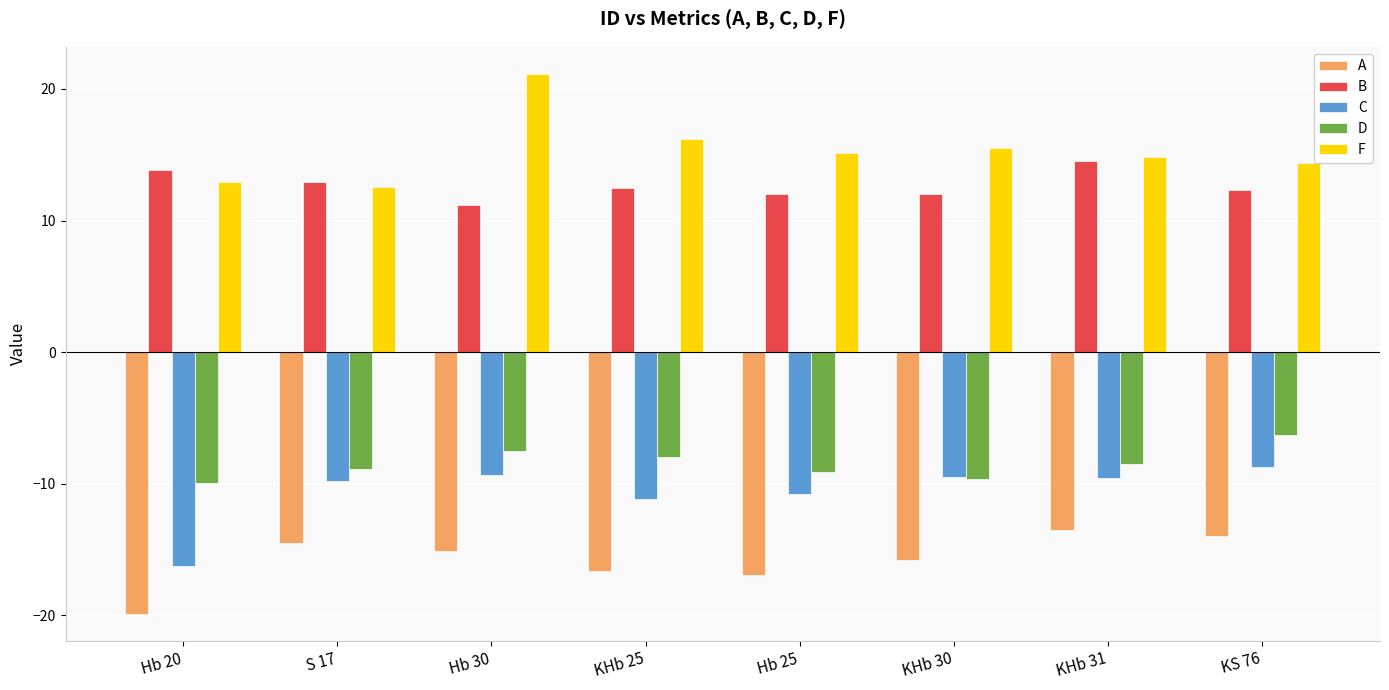

At which category is the sum across all series the highest?

Hb 30